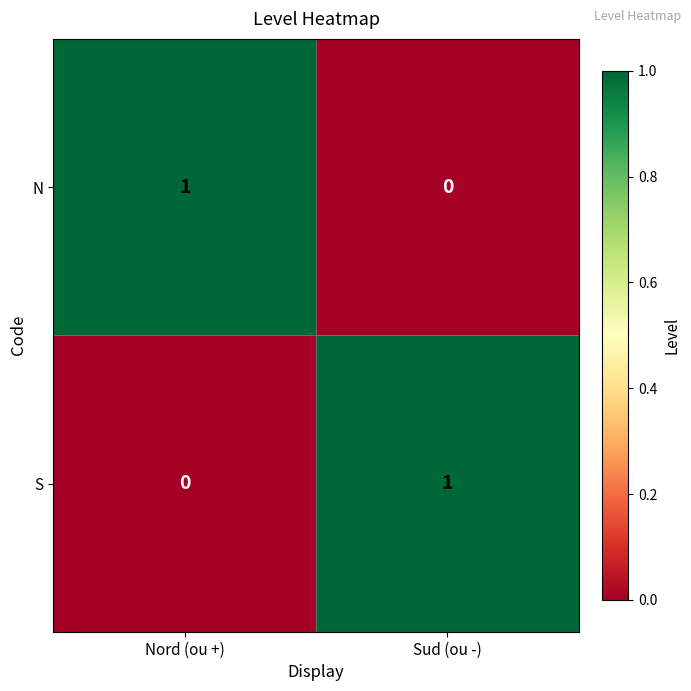

At which label does S reach its minimum?

Nord (ou +)